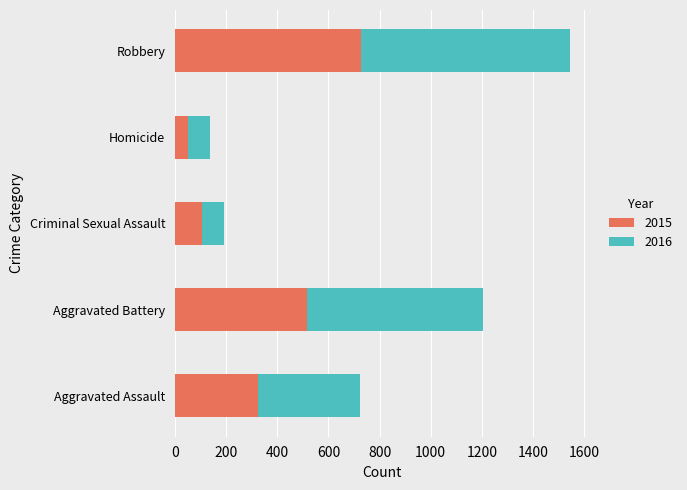

At which label is 2015 closest to 388?

Aggravated Assault